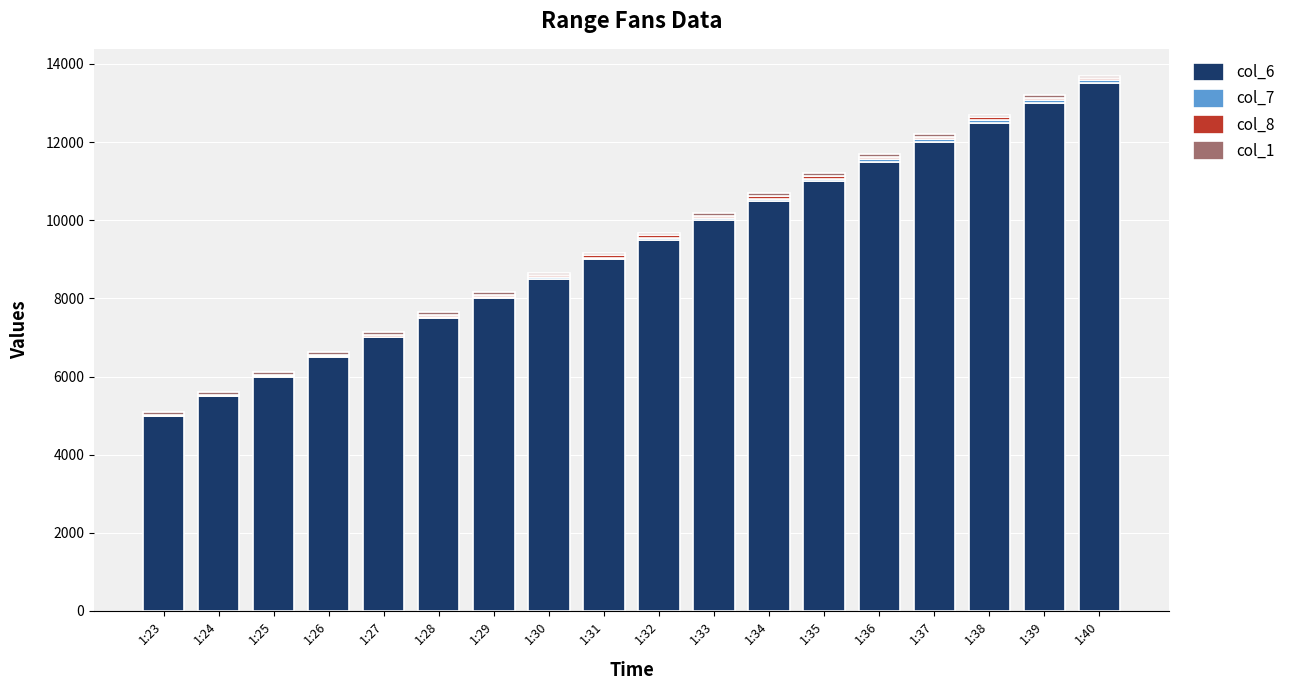

What is the highest value of the col_6 series?

13500.0